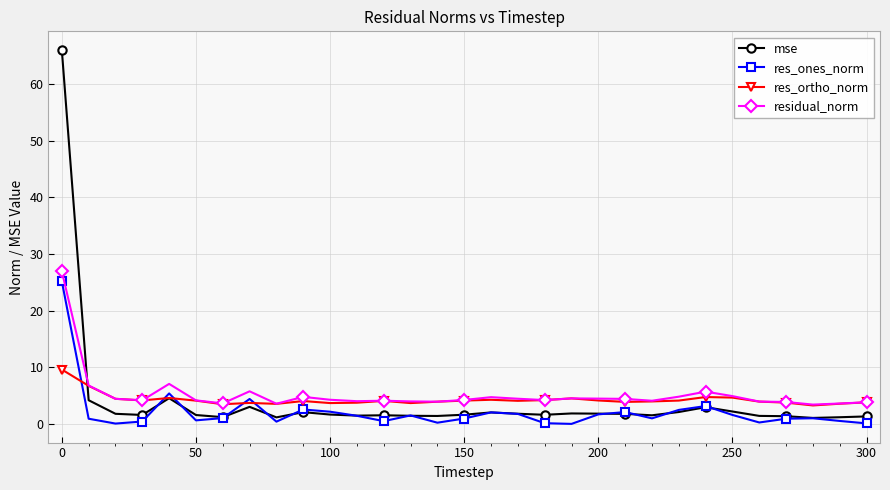

What is the minimum value for residual_norm?

3.4